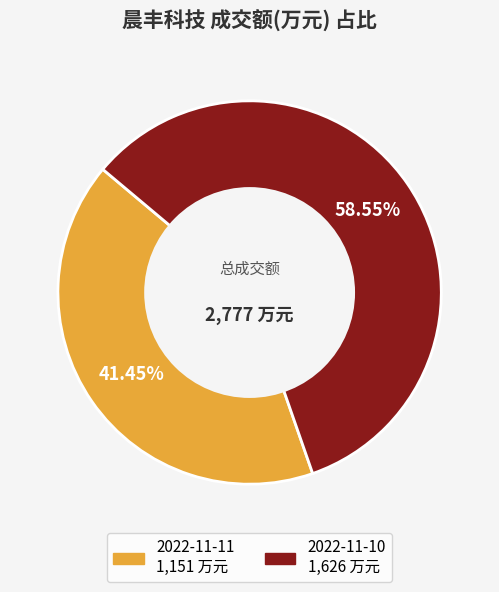

To the nearest percent, what is the average slice percentage?

50%